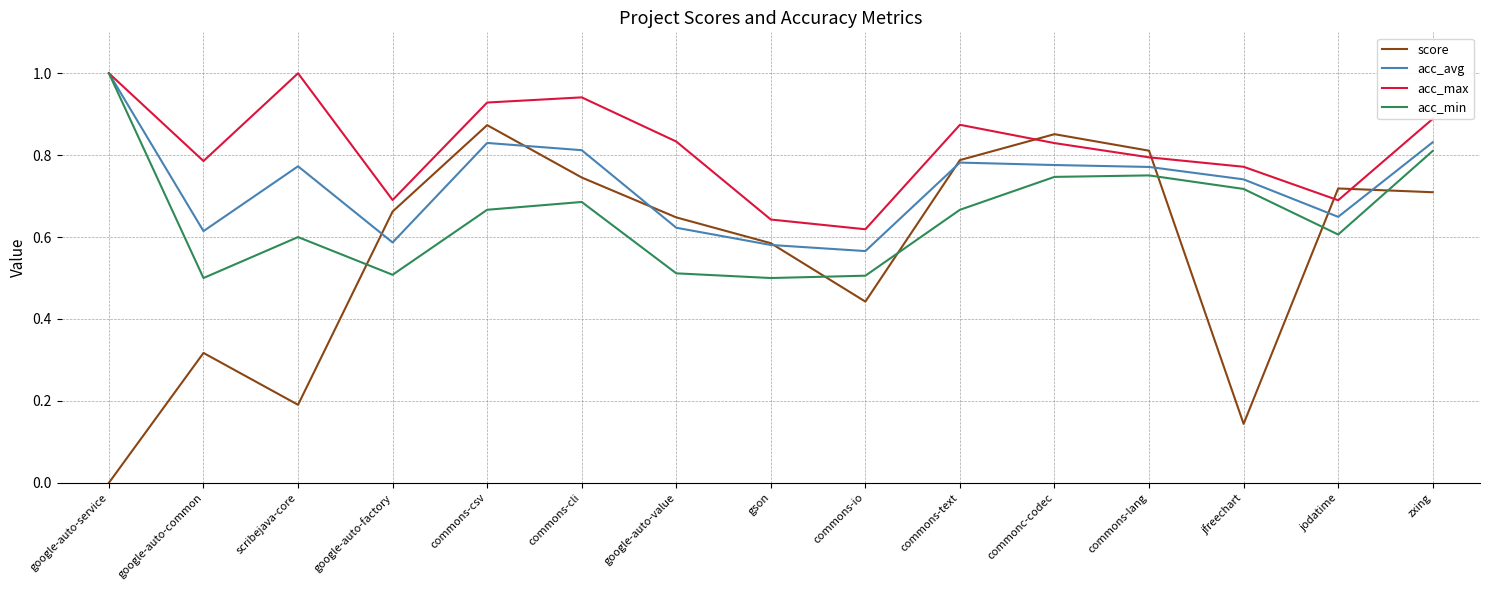

Which series ends up on top after the final intersection of score and acc_avg?

acc_avg